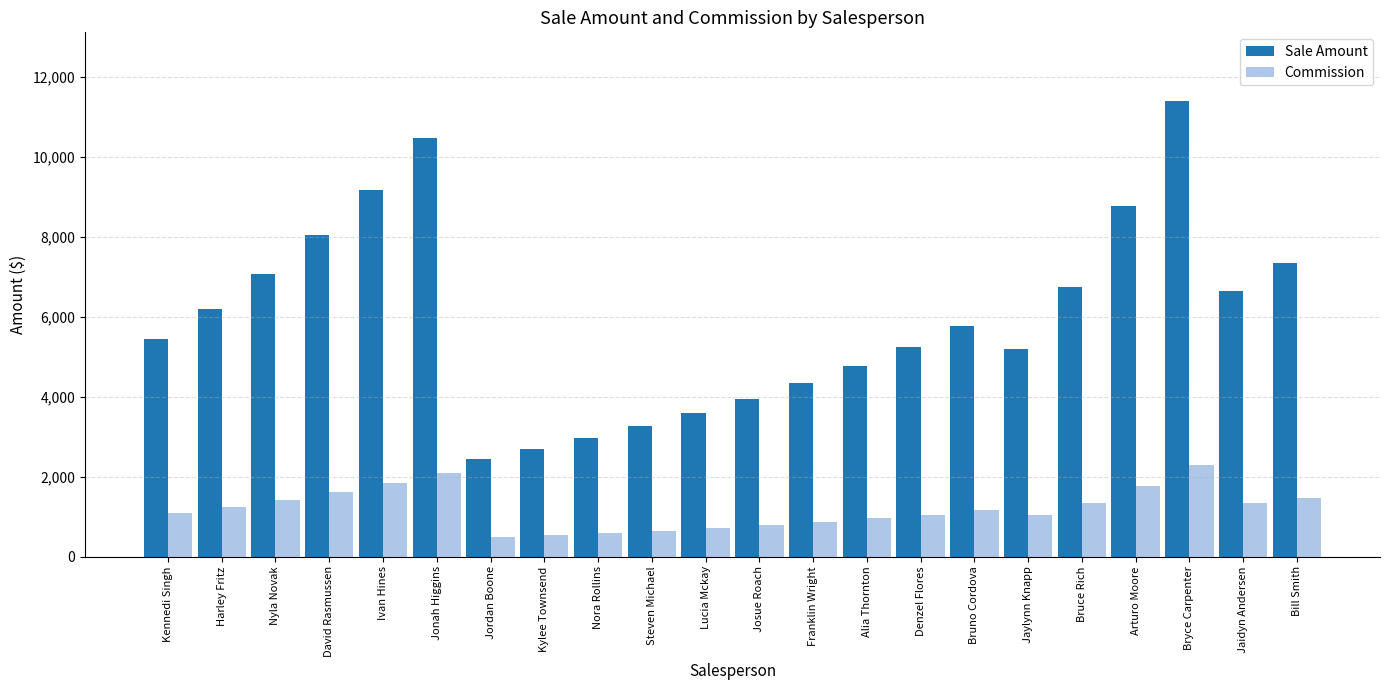

The value of Sale Amount at Steven Michael is 1434.7. True or false?

False